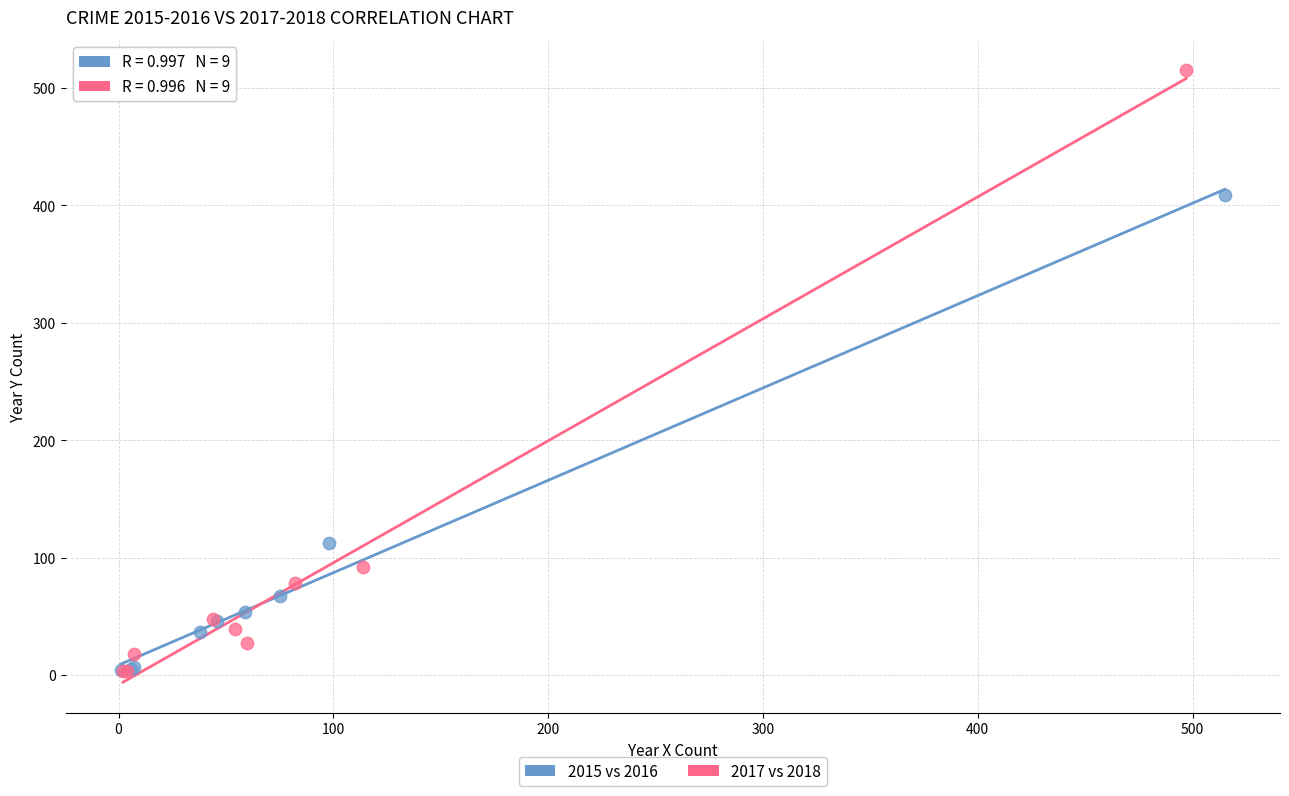

Which series reaches the maximum Y coordinate?

2017 vs 2018